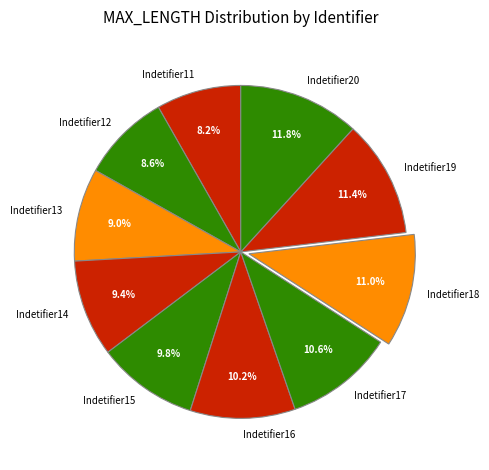

What percentage is NOT represented by Indetifier19?

88.6%